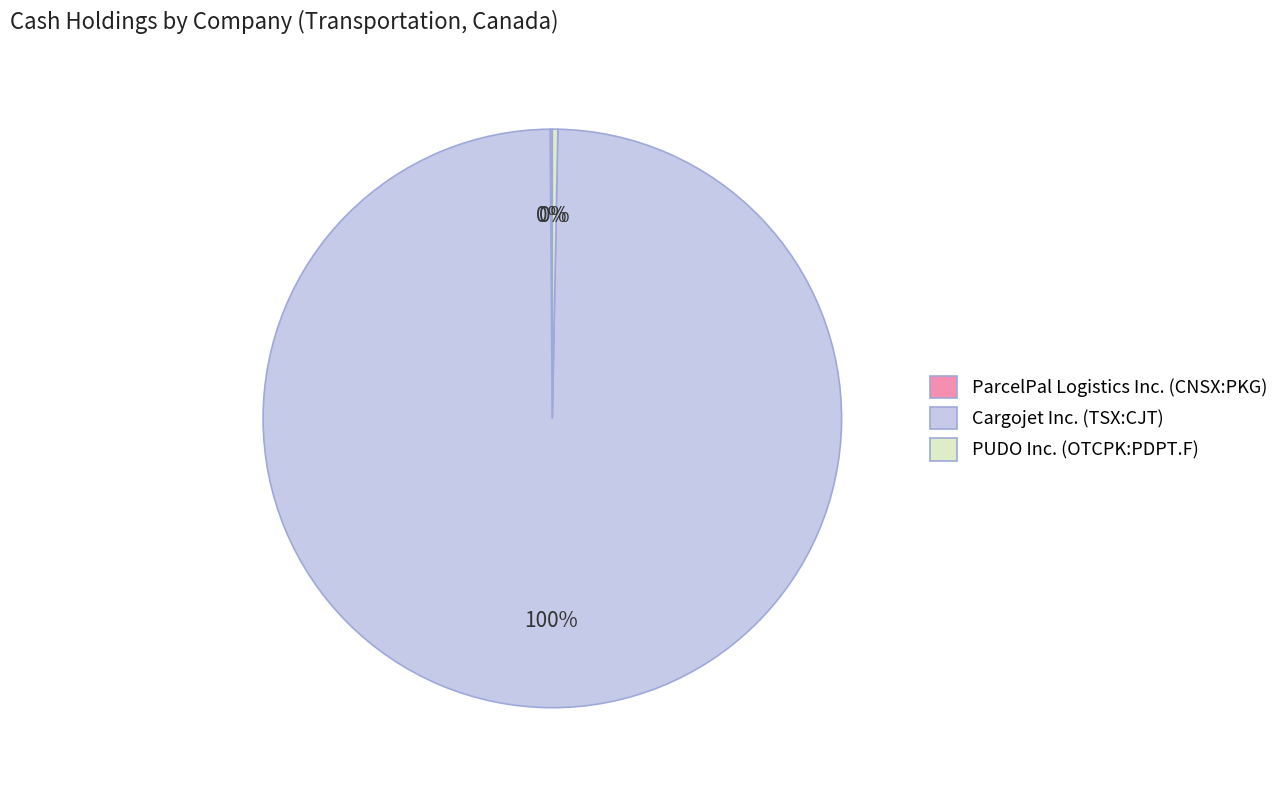

Which category has the biggest portion of the pie?

Cargojet Inc. (TSX:CJT)